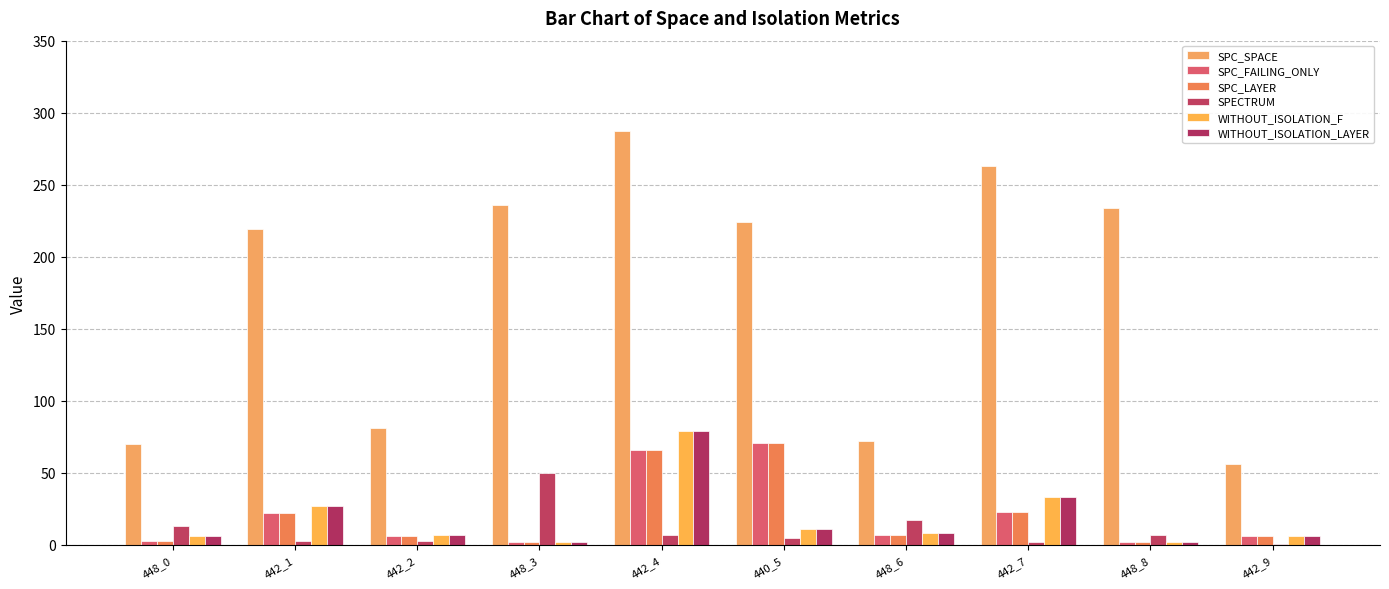

Count the number of categories in the chart.

10